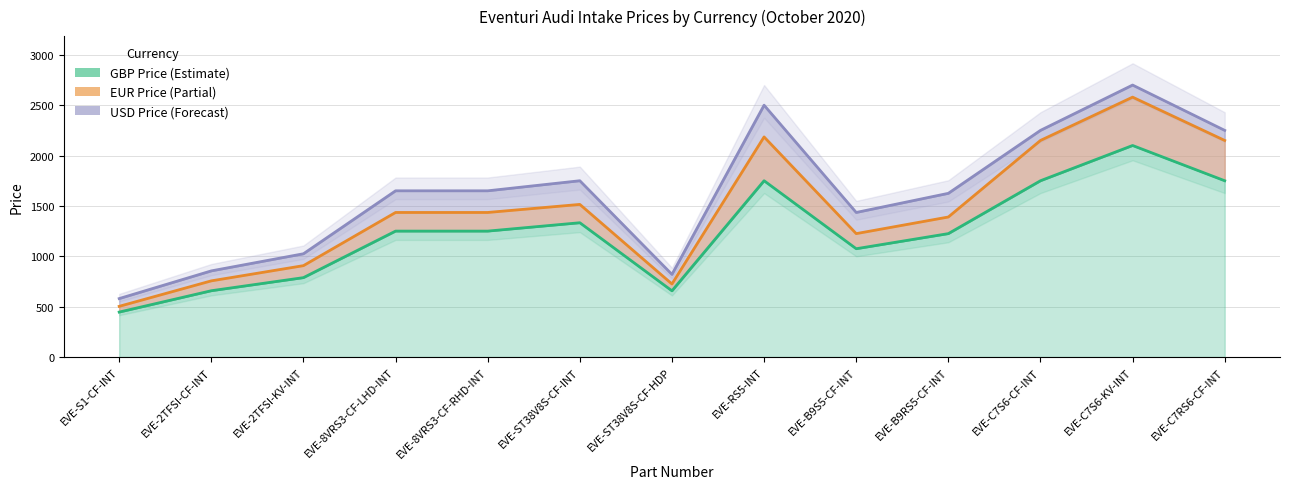

Rank the series by their average value, from lowest to highest.

GBP Price, EUR Price, USD Price